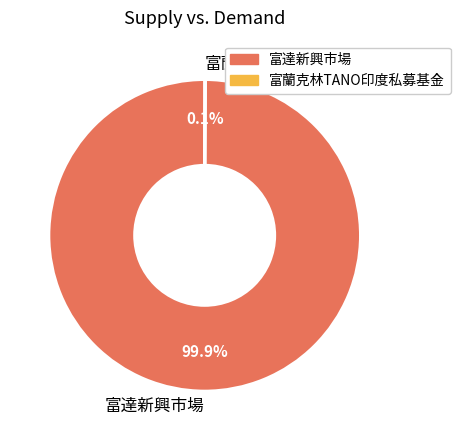

How much of the chart is everything except 富達新興市場?

0.1%